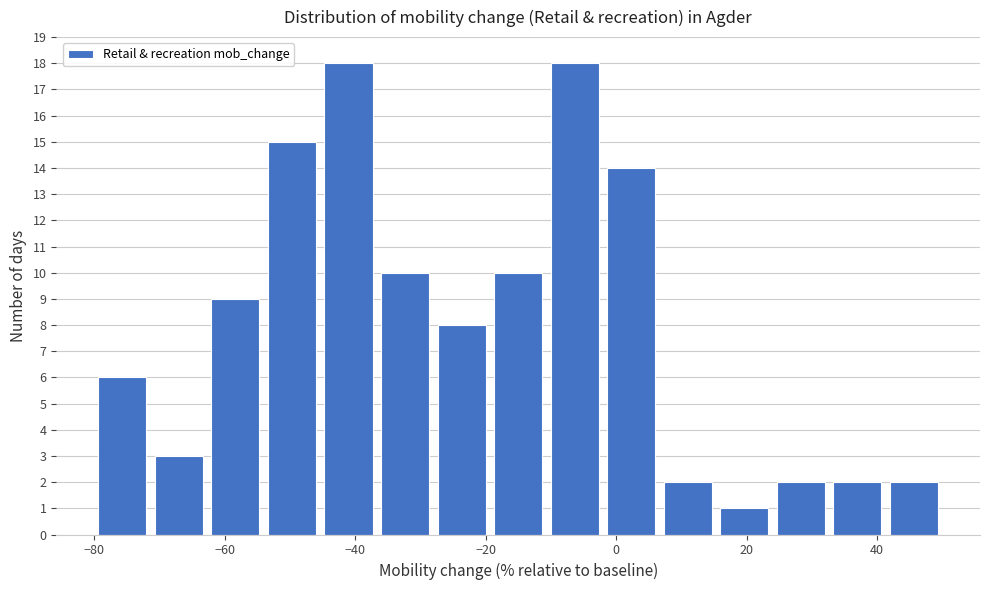

Reading left to right, transcribe this chart: for each bar, give the range it covers on the x-axis and its height. Neither the bar edges nor the heights are printed on the chart, so give them approximately, as read against the axes.

-80 to -72: 6
-72 to -62: 3
-62 to -54: 9
-54 to -46: 15
-46 to -36: 18
-36 to -28: 10
-28 to -20: 8
-20 to -10: 10
-10 to -2: 18
-2 to 6: 14
6 to 16: 2
16 to 24: 1
24 to 32: 2
32 to 42: 2
42 to 50: 2